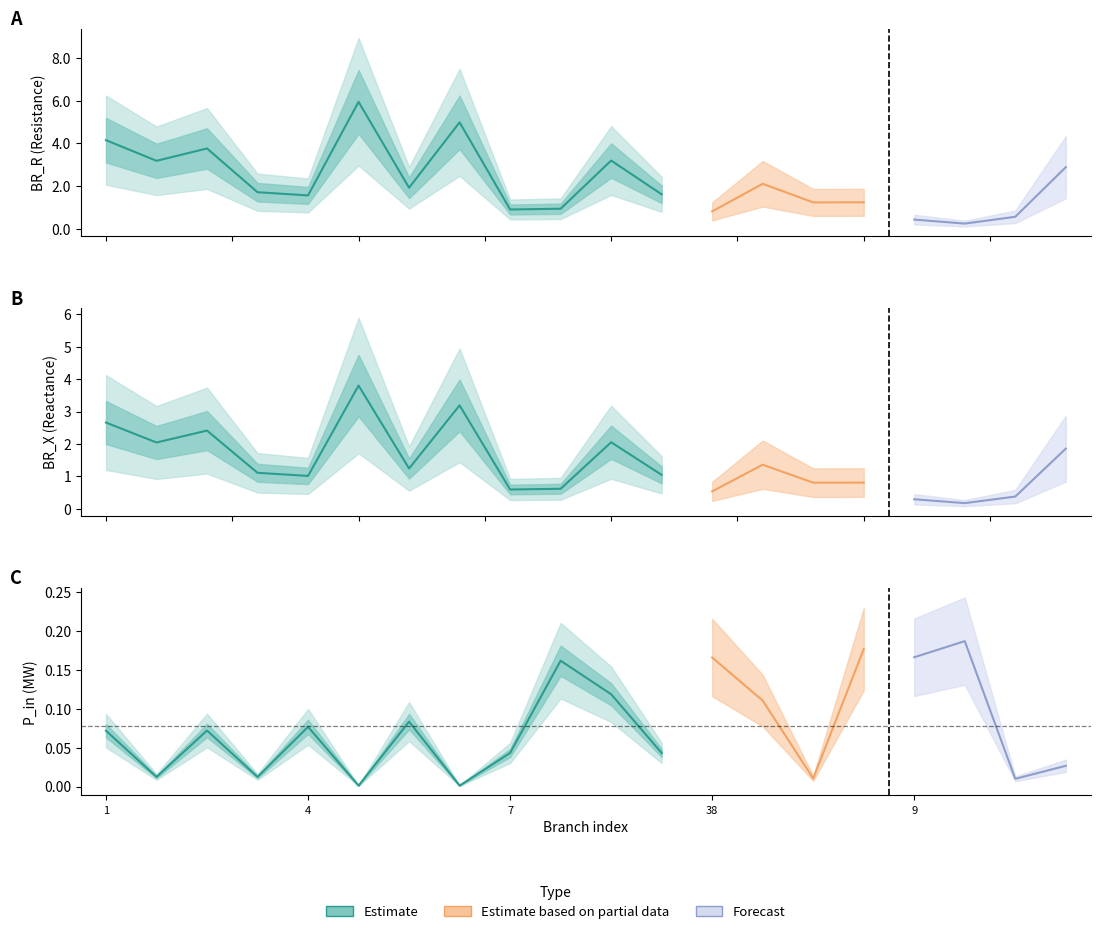

How many data points in BR_X are less than 1?

8